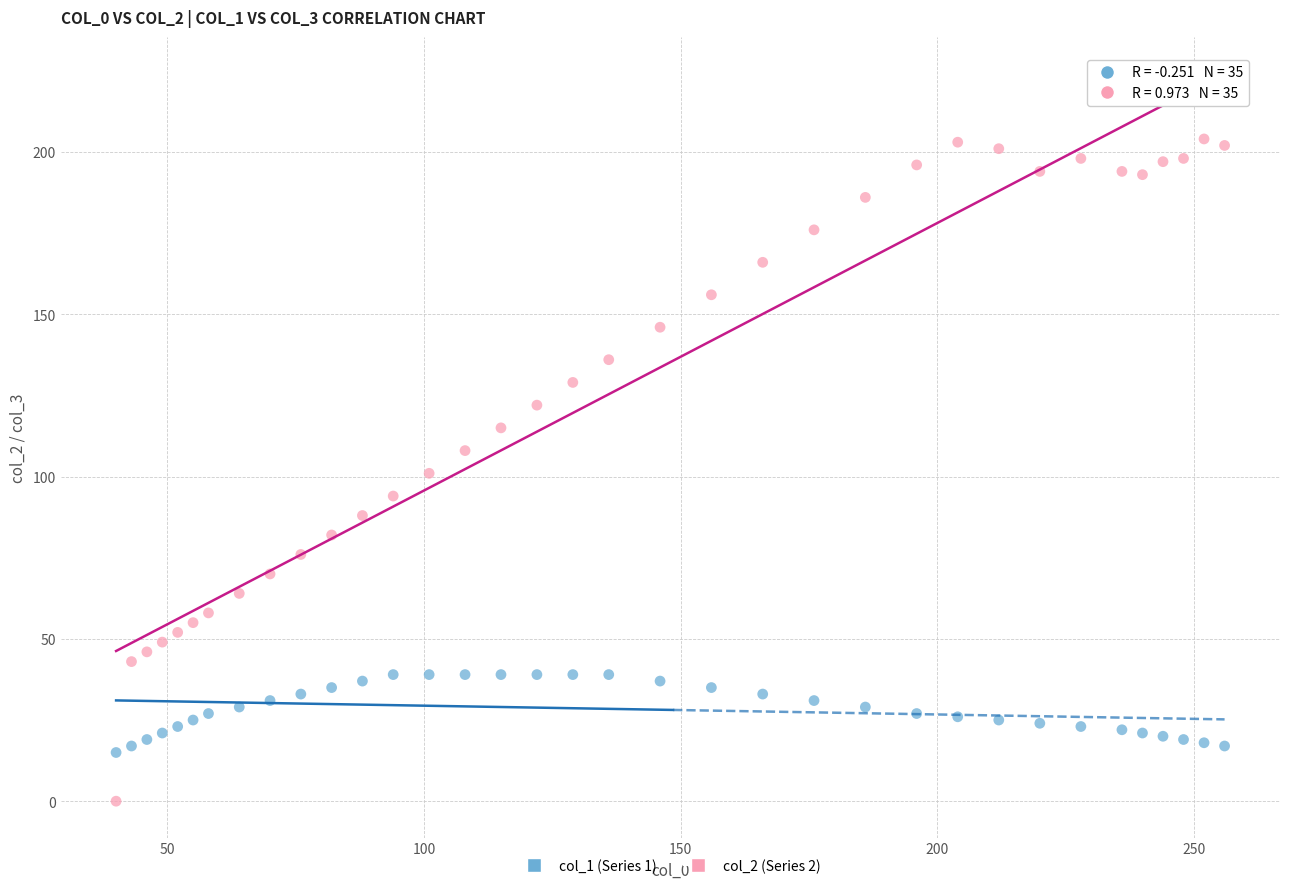

Across all data points, what is the range of Y values (max minus min)?

204